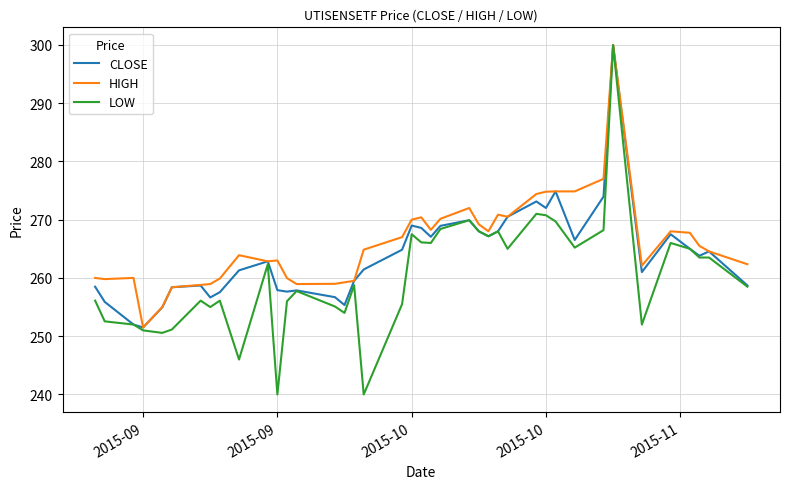

What is the lowest value of the CLOSE series?

251.5